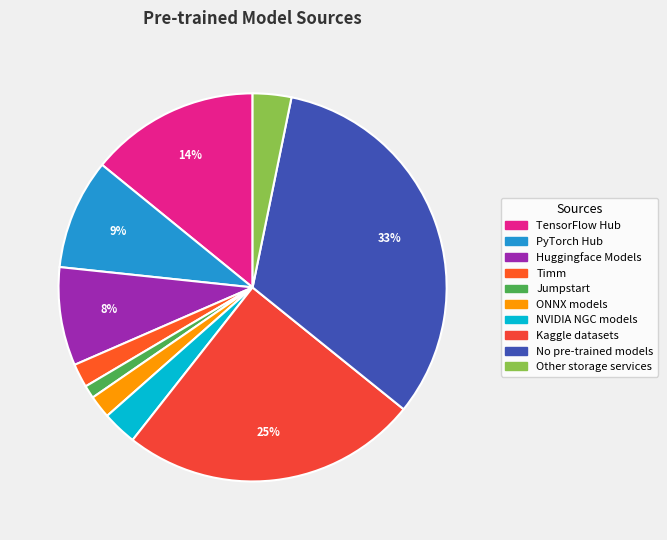

What portion of the pie excludes No pre-trained models?

67.4%